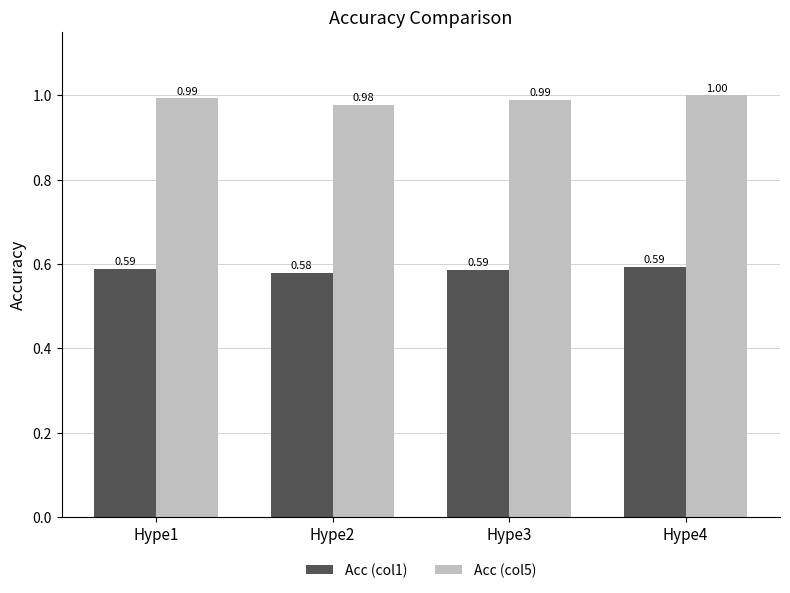

How many data points does each series have?

4